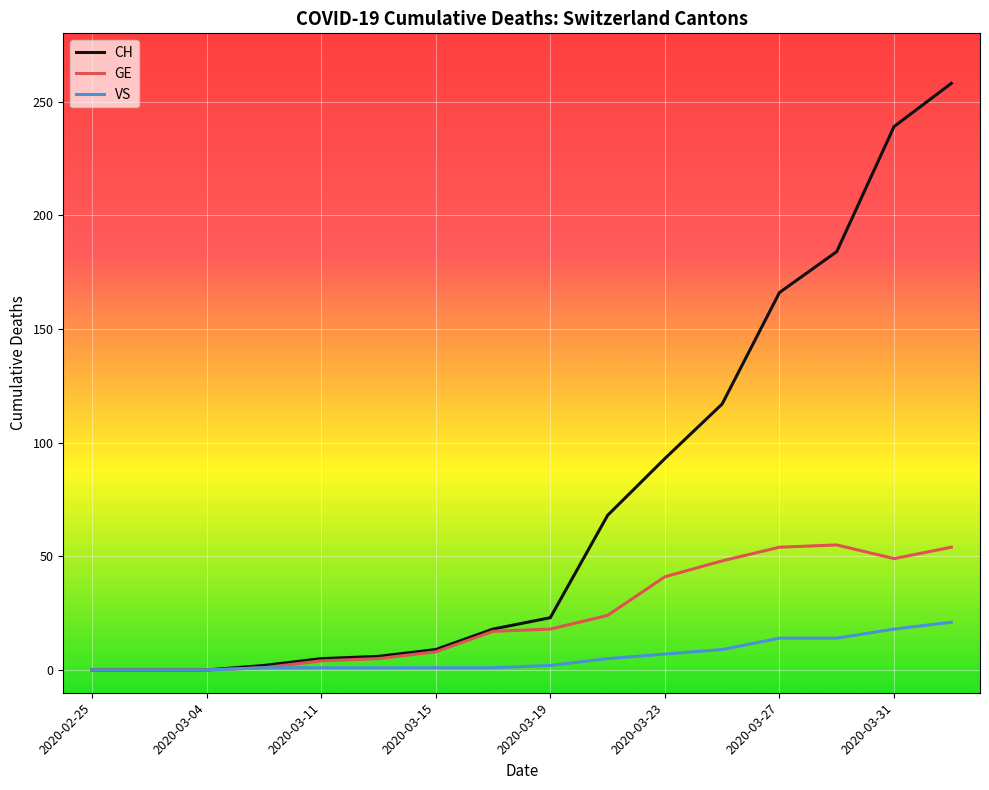

Rank the series by their average value, from highest to lowest.

CH, GE, VS